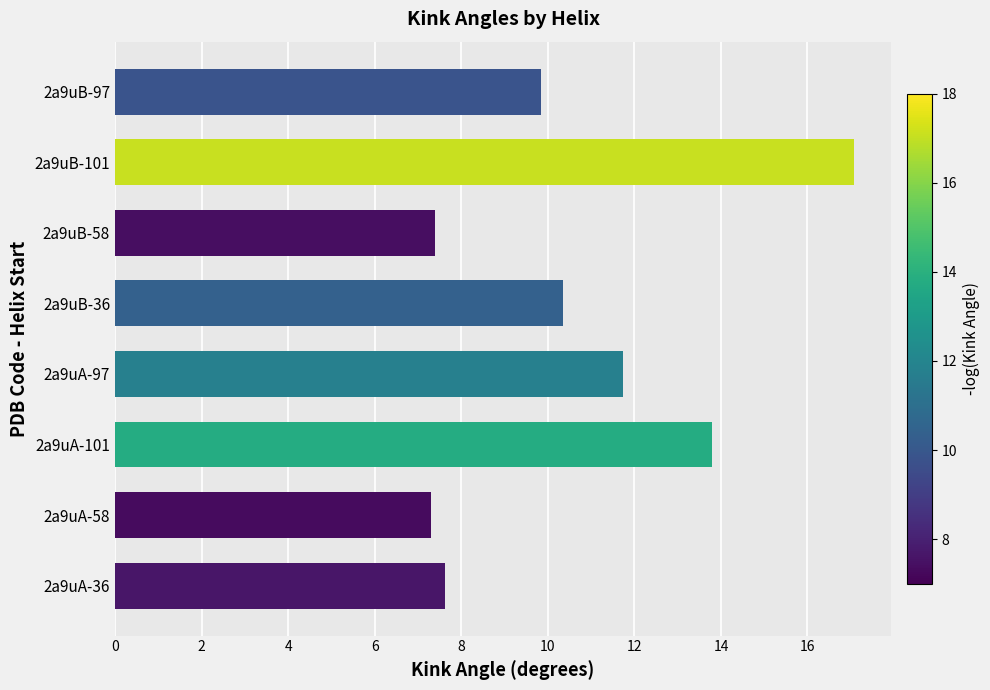

At which label is the value closest to 12?

2a9uA-97